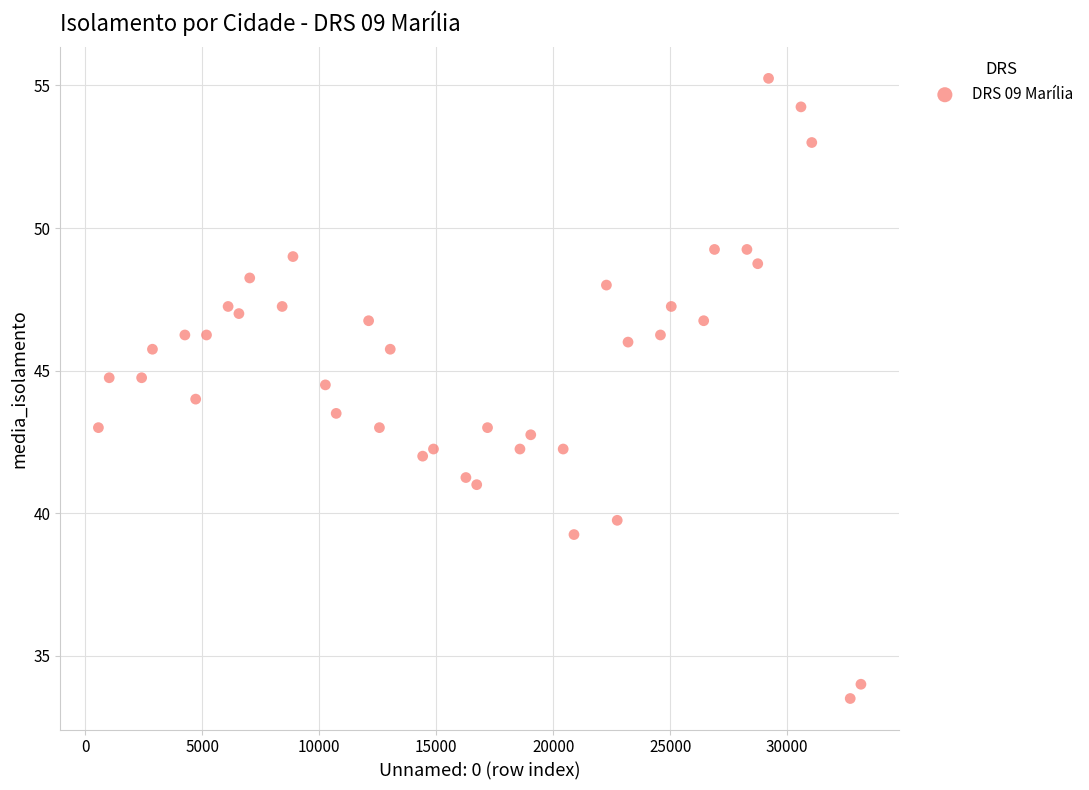

What is the range of X values (max minus min)?

32593.0